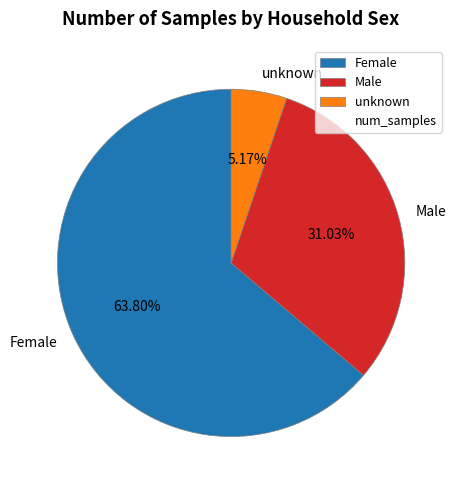

To the nearest percent, what is the average slice percentage?

33%